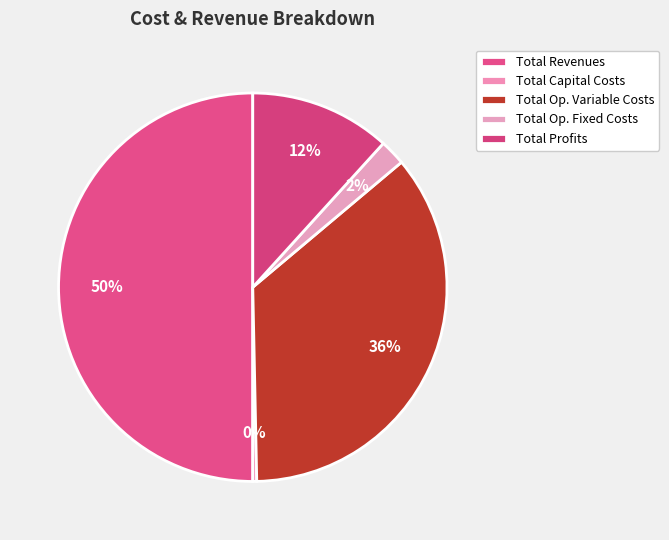

What is the largest slice in the pie chart?

Total Revenues